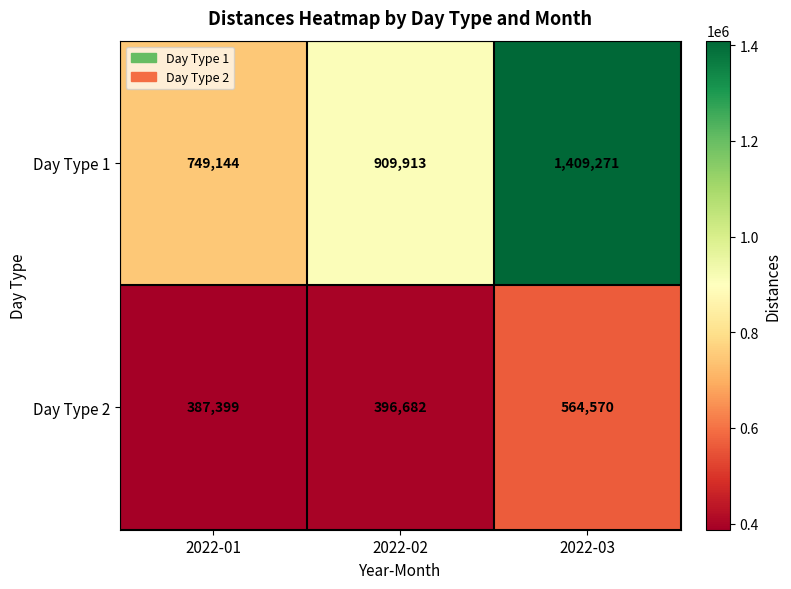

Reading left to right, extract all data points from this chart.

Day Type 1: 749144	909913	1409271
Day Type 2: 387399	396682	564570